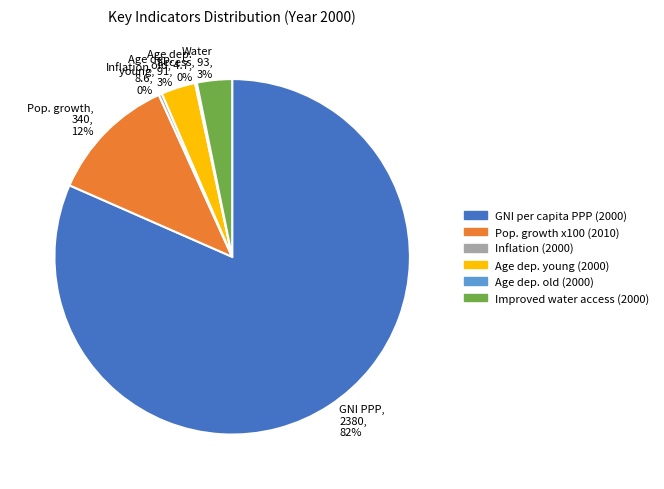

Between Inflation, 8.6, 0% and Pop. growth, 340, 12%, which is larger?

Pop. growth, 340, 12%